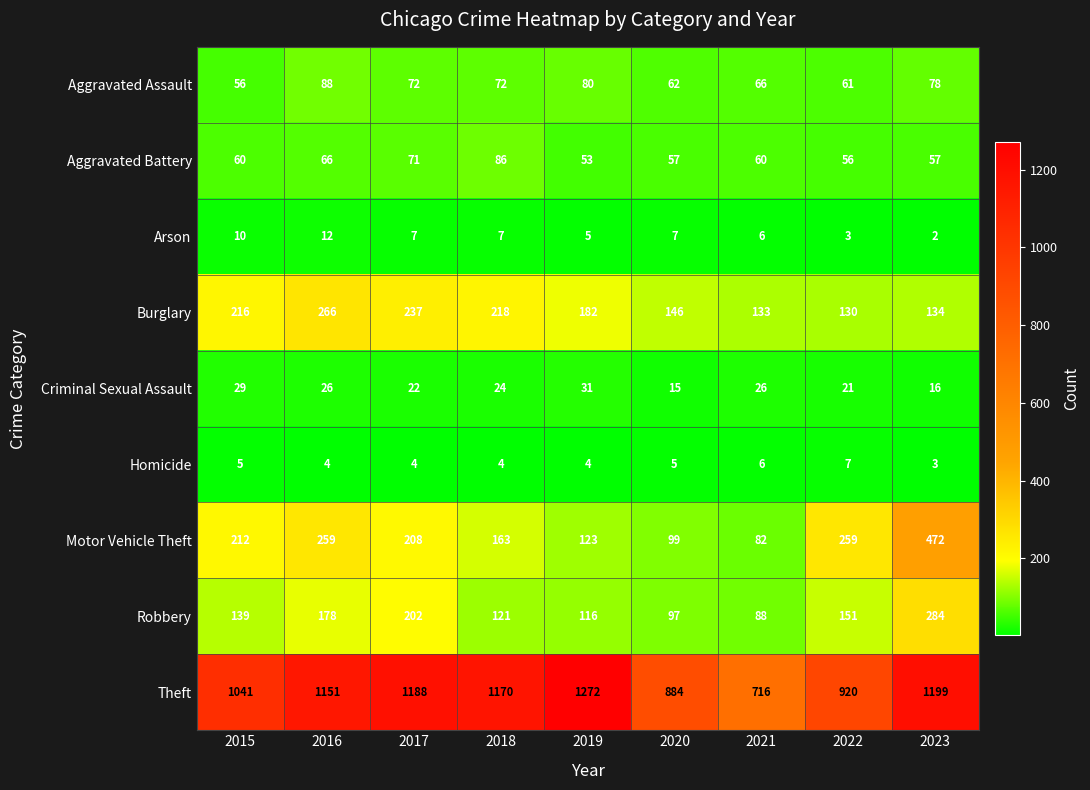

At how many categories does at least one series exceed 502?

9